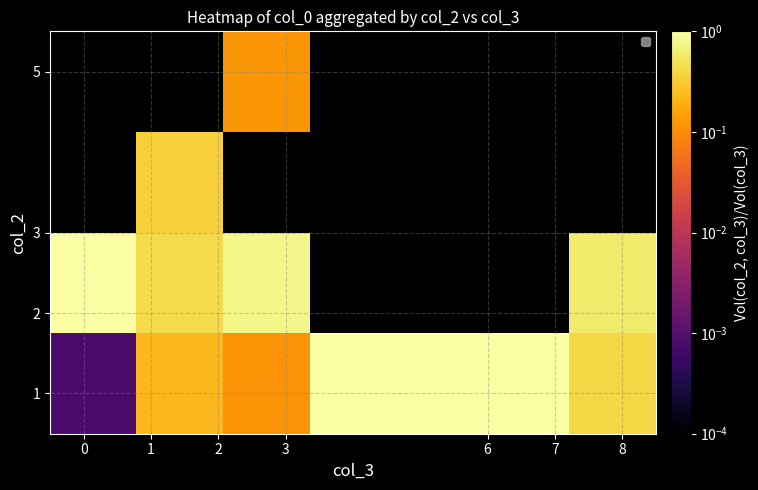

Is the value of row_2 at 7 greater than the value of row_0 at 8?

No